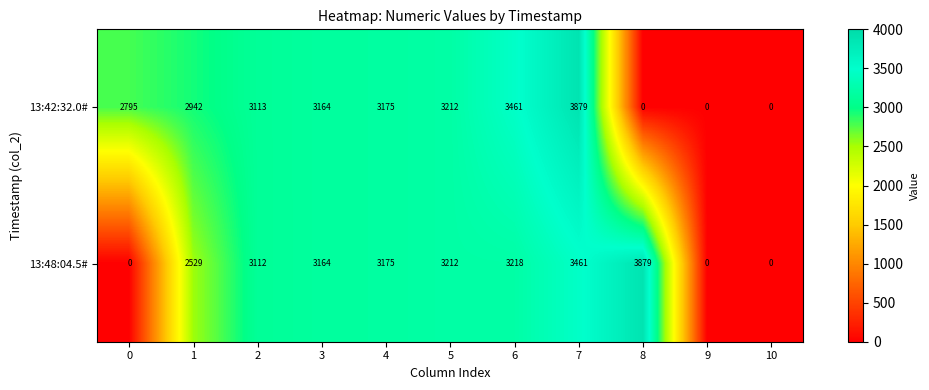

Which series has the largest total across all categories?

13:48:04.5#